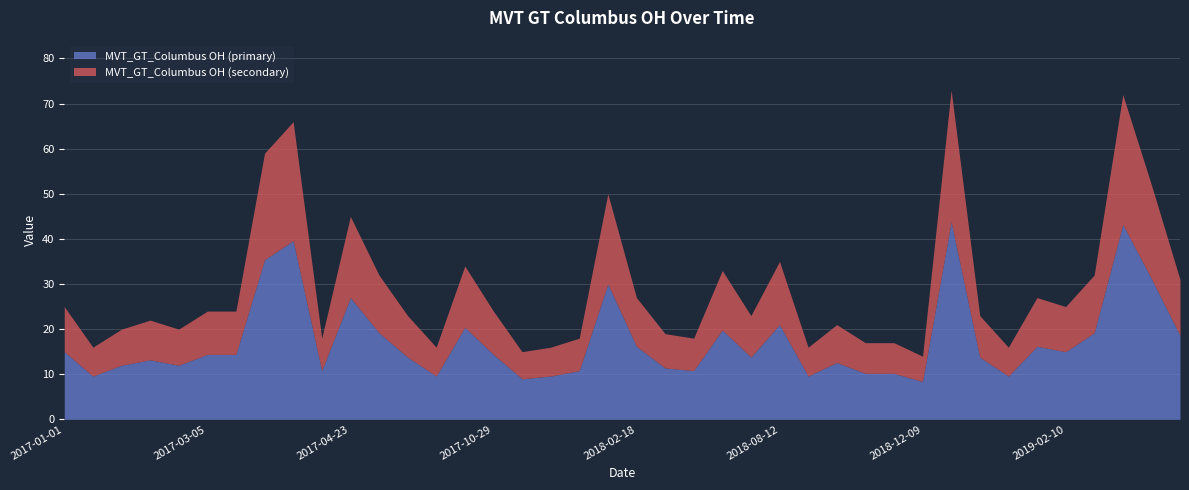

Is it true that the value at 2018-04-01 is 18?

True